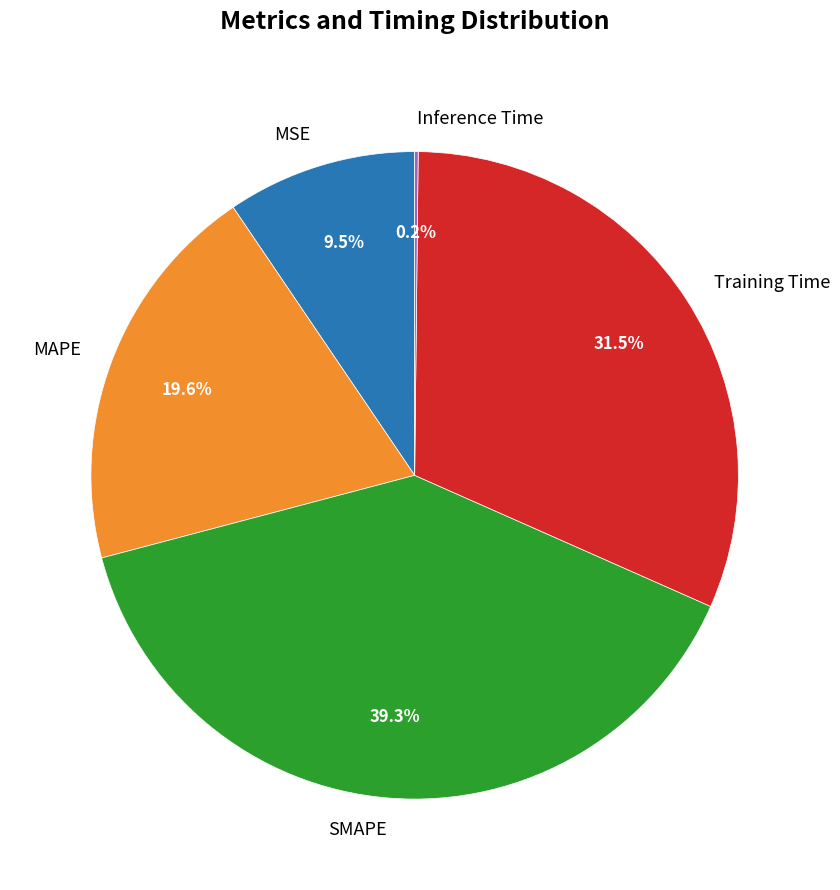

Between SMAPE and MSE, which is larger?

SMAPE